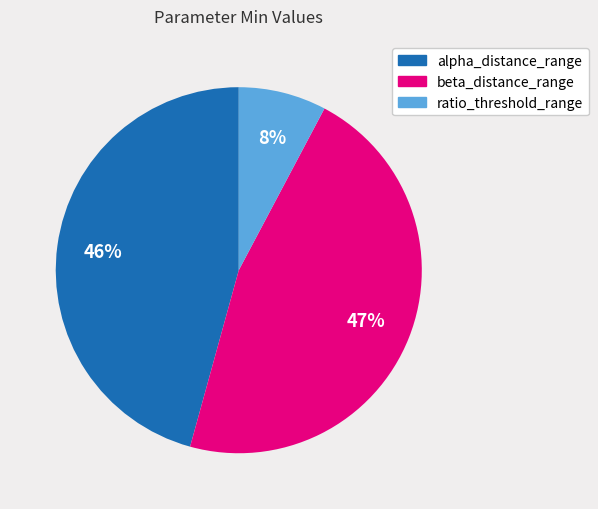

Is there any slice that represents more than half of the pie?

No